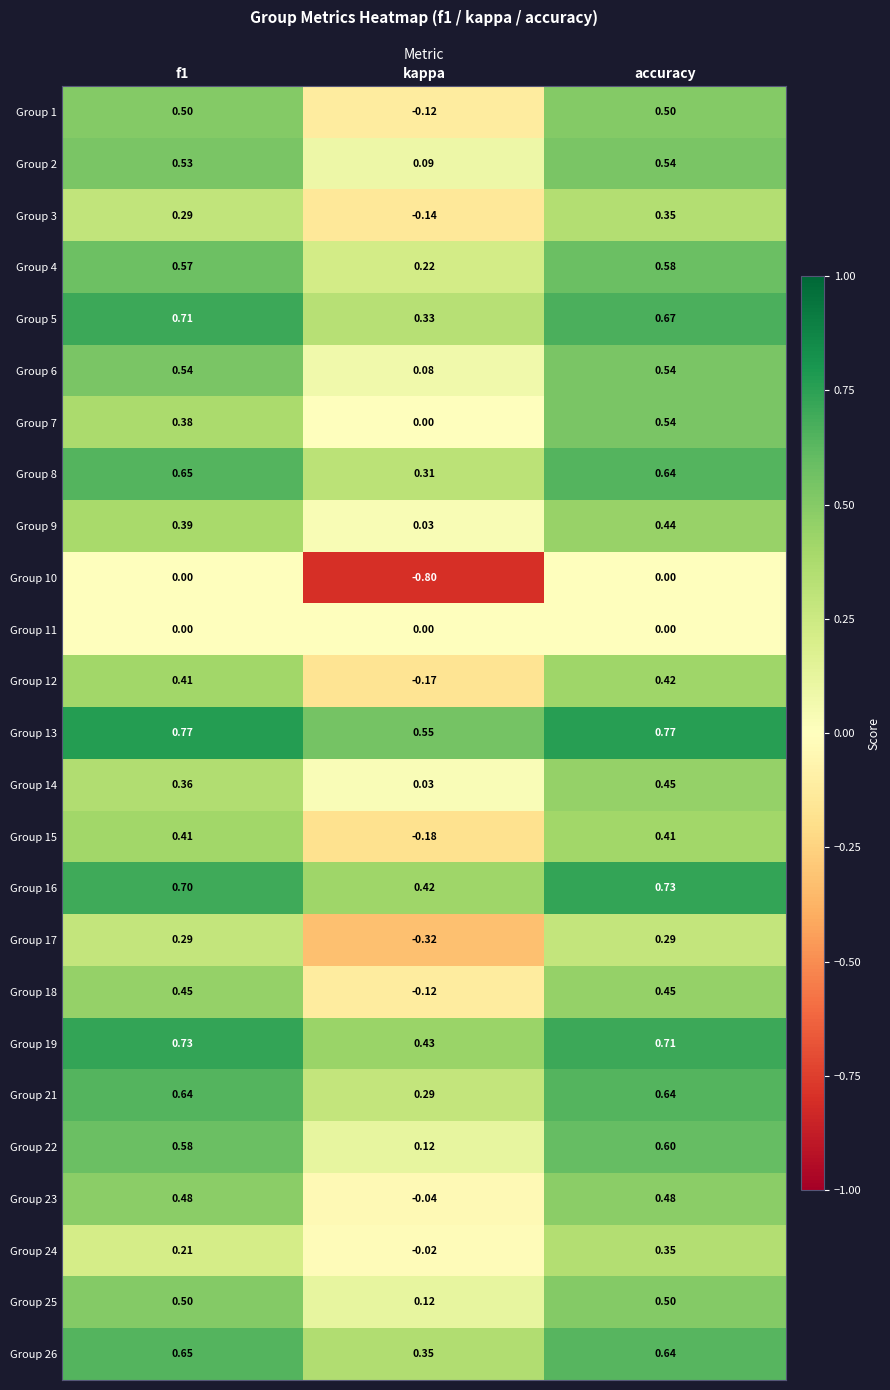

How many data points in Group 24 are above 0?

2